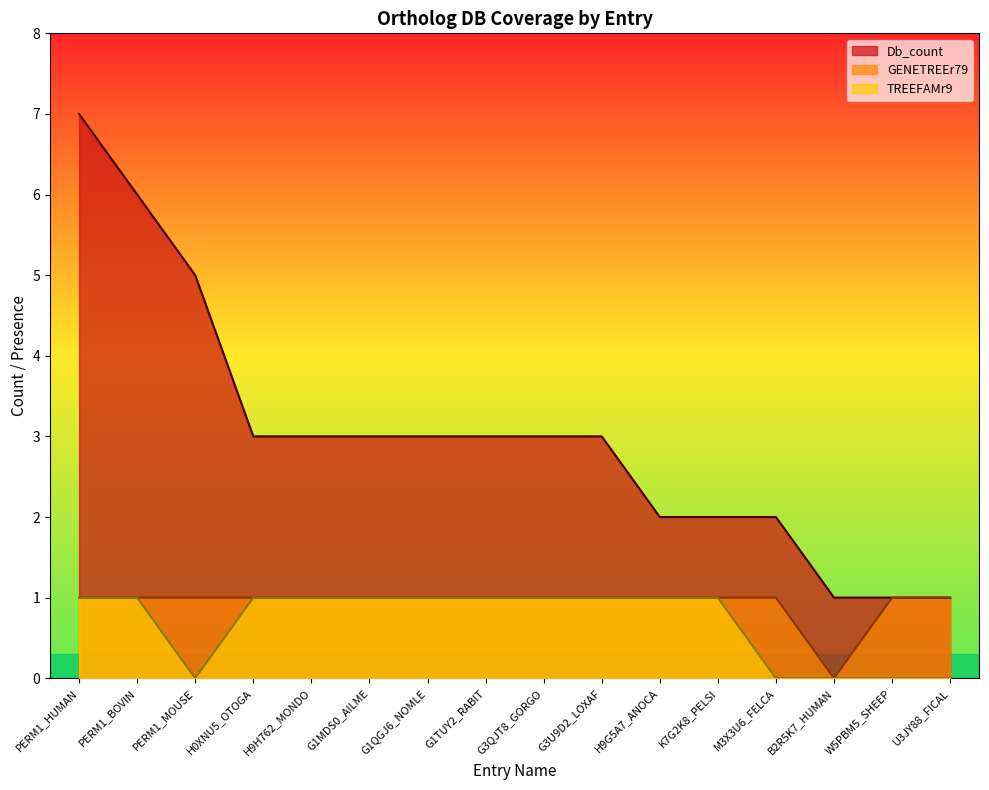

At which category does GENETREEr79 reach its first local valley?

B2R5K7_HUMAN